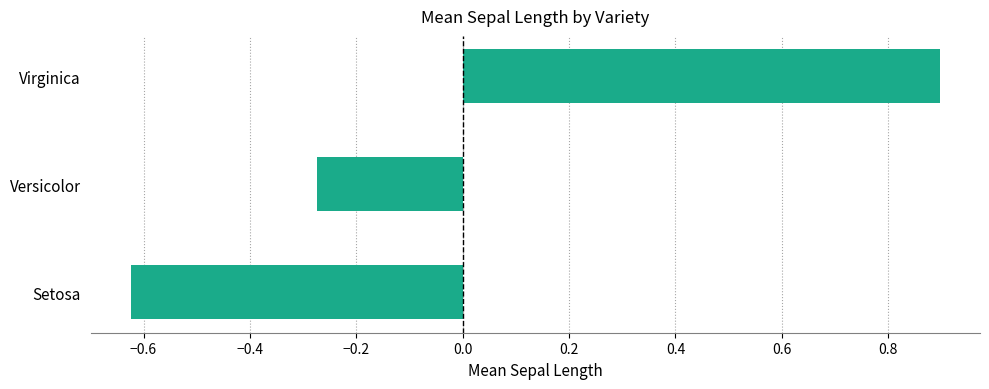

How many categories are shown in the chart?

3